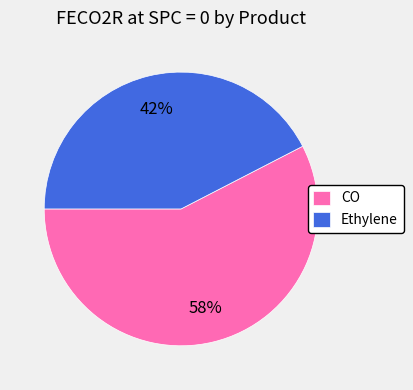

To the nearest percent, what percentage of the pie is Ethylene?

42%